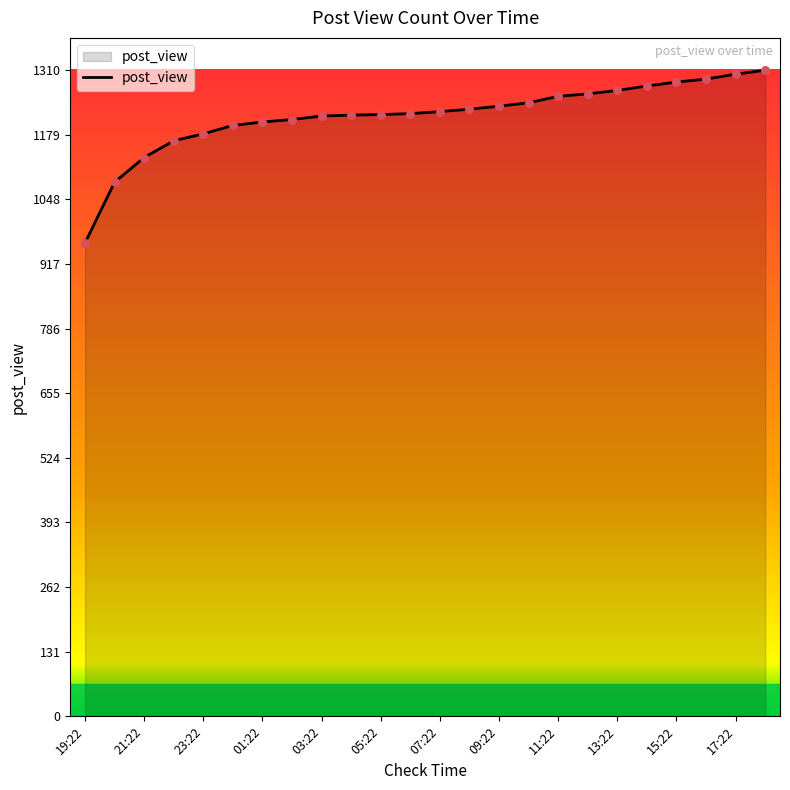

What is the greatest value displayed?

1310